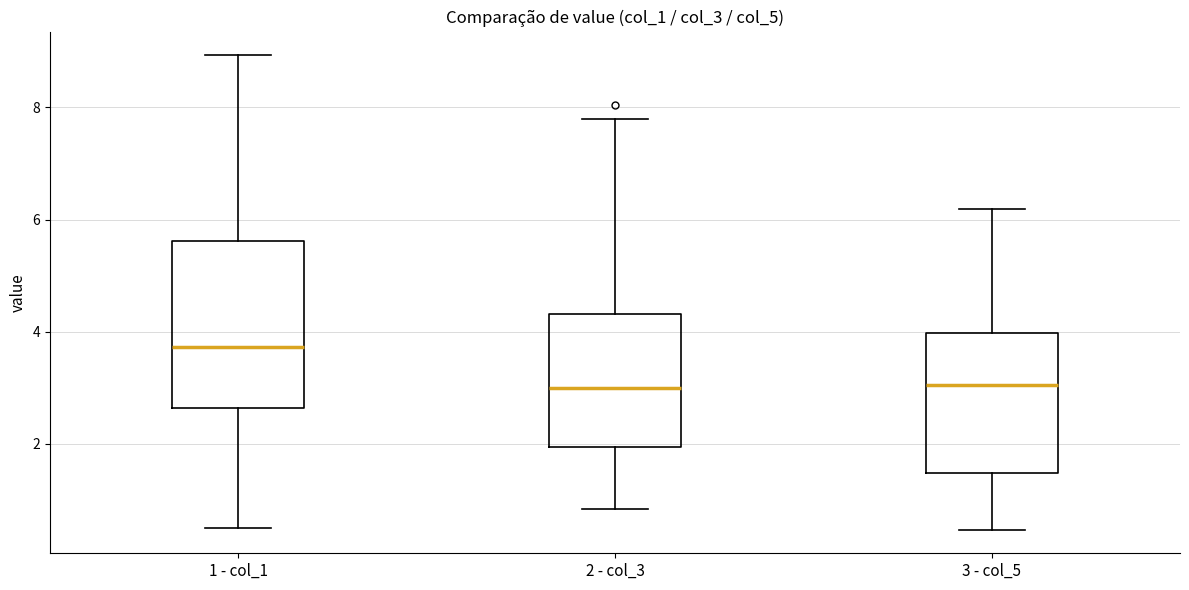

Reading left to right, transcribe this box plot: for each box, give where its median line is, the range the box spans, and where its two whiskers end, as read against the y-axis. The values are not printed on the chart, so give them approximately, as read against the axis.

1 - col_1: median 3.8, box 2.6 to 5.6, whiskers 0.6 to 9.0
2 - col_3: median 3.0, box 2.0 to 4.4, whiskers 0.8 to 7.8
3 - col_5: median 3.0, box 1.4 to 4.0, whiskers 0.4 to 6.2